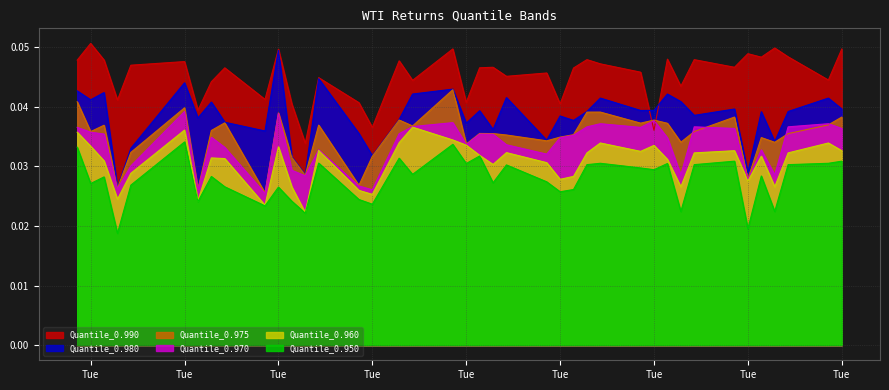

Count the Quantile_0.960 values in the range 0 to 1.

40